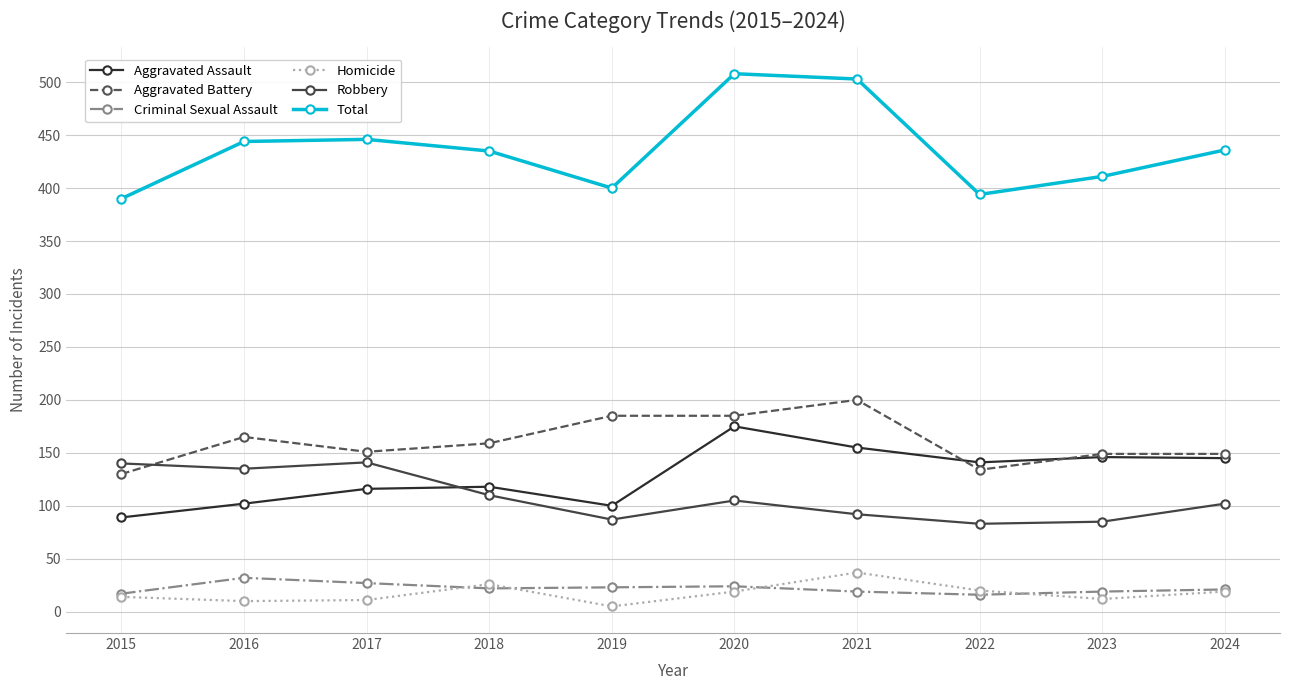

What is the difference between the highest and lowest values at 2018?

413